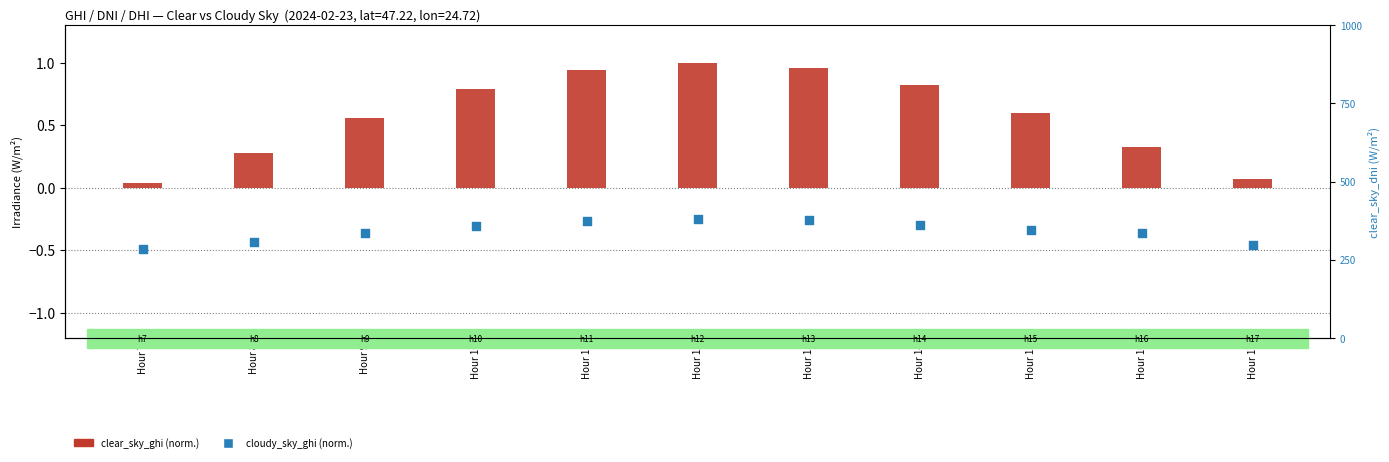

At which category is the sum across all series the highest?

Hour 12